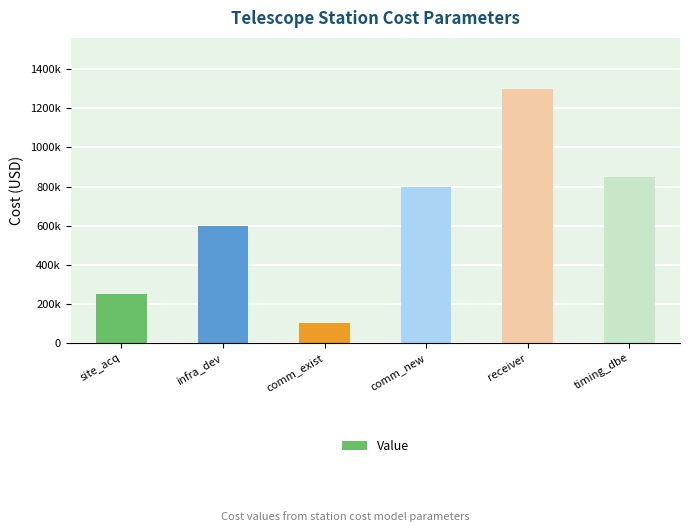

How many bars are there in total?

6